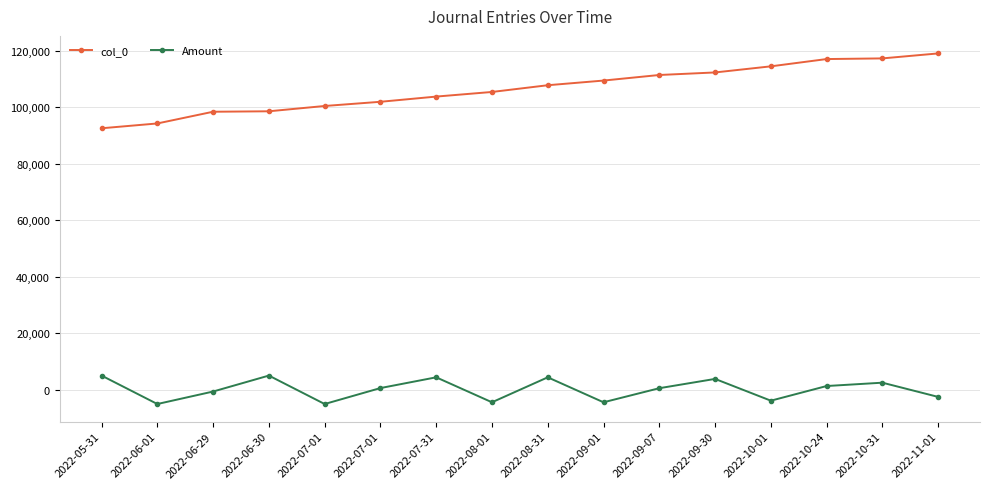

True or false: col_0 and Amount intersect in this chart.

False